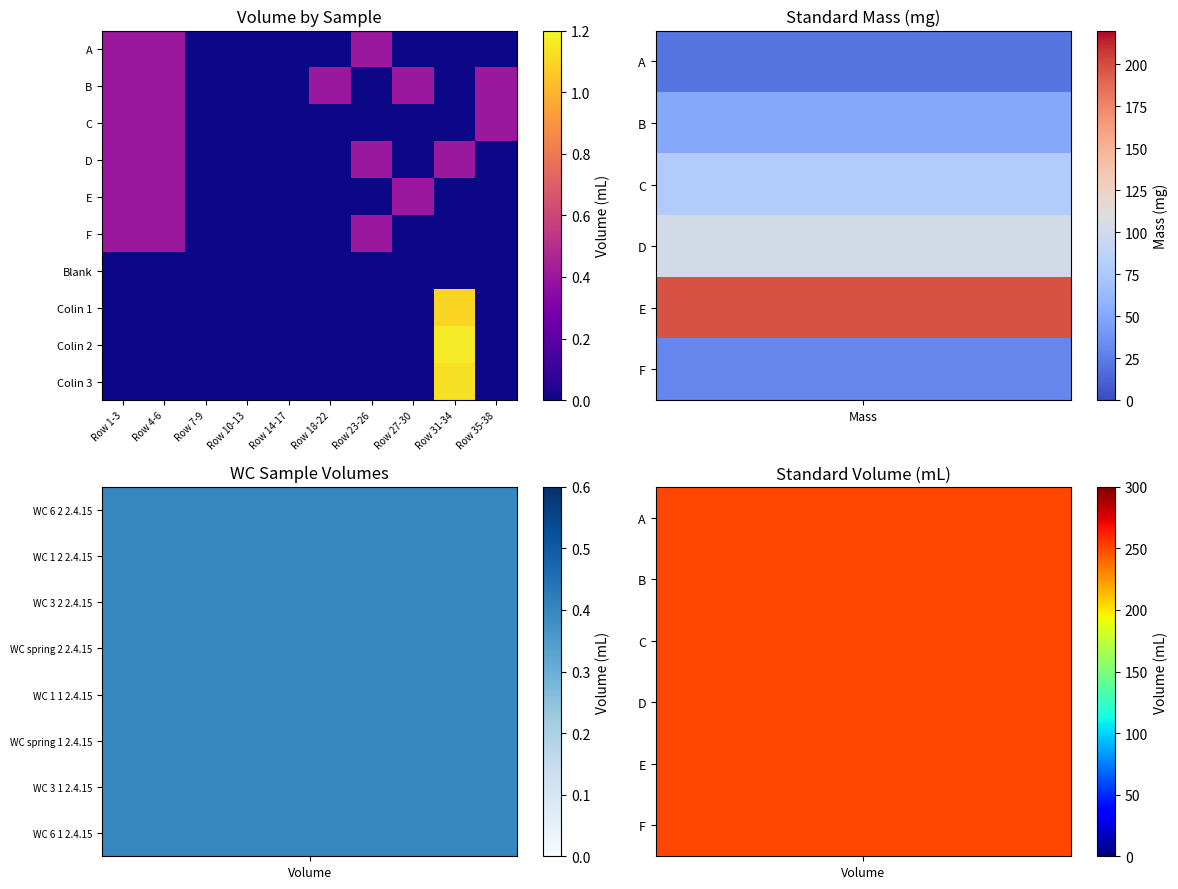

Reading left to right, transcribe all the data shown in this chart.

A: Row 1-3=0.4	Row 4-6=0.4	Row 7-9=0.0	Row 10-13=0.0	Row 14-17=0.0	Row 18-22=0.0	Row 23-26=0.4	Row 27-30=0.0	Row 31-34=0.0	Row 35-38=0.0
B: Row 1-3=0.4	Row 4-6=0.4	Row 7-9=0.0	Row 10-13=0.0	Row 14-17=0.0	Row 18-22=0.4	Row 23-26=0.0	Row 27-30=0.4	Row 31-34=0.0	Row 35-38=0.4
C: Row 1-3=0.4	Row 4-6=0.4	Row 7-9=0.0	Row 10-13=0.0	Row 14-17=0.0	Row 18-22=0.0	Row 23-26=0.0	Row 27-30=0.0	Row 31-34=0.0	Row 35-38=0.4
D: Row 1-3=0.4	Row 4-6=0.4	Row 7-9=0.0	Row 10-13=0.0	Row 14-17=0.0	Row 18-22=0.0	Row 23-26=0.4	Row 27-30=0.0	Row 31-34=0.4	Row 35-38=0.0
E: Row 1-3=0.4	Row 4-6=0.4	Row 7-9=0.0	Row 10-13=0.0	Row 14-17=0.0	Row 18-22=0.0	Row 23-26=0.0	Row 27-30=0.4	Row 31-34=0.0	Row 35-38=0.0
F: Row 1-3=0.4	Row 4-6=0.4	Row 7-9=0.0	Row 10-13=0.0	Row 14-17=0.0	Row 18-22=0.0	Row 23-26=0.4	Row 27-30=0.0	Row 31-34=0.0	Row 35-38=0.0
Blank: Row 1-3=0.0	Row 4-6=0.0	Row 7-9=0.0	Row 10-13=0.0	Row 14-17=0.0	Row 18-22=0.0	Row 23-26=0.0	Row 27-30=0.0	Row 31-34=0.0	Row 35-38=0.0
Colin 1: Row 1-3=0.0	Row 4-6=0.0	Row 7-9=0.0	Row 10-13=0.0	Row 14-17=0.0	Row 18-22=0.0	Row 23-26=0.0	Row 27-30=0.0	Row 31-34=1.1	Row 35-38=0.0
Colin 2: Row 1-3=0.0	Row 4-6=0.0	Row 7-9=0.0	Row 10-13=0.0	Row 14-17=0.0	Row 18-22=0.0	Row 23-26=0.0	Row 27-30=0.0	Row 31-34=1.2	Row 35-38=0.0
Colin 3: Row 1-3=0.0	Row 4-6=0.0	Row 7-9=0.0	Row 10-13=0.0	Row 14-17=0.0	Row 18-22=0.0	Row 23-26=0.0	Row 27-30=0.0	Row 31-34=1.1	Row 35-38=0.0